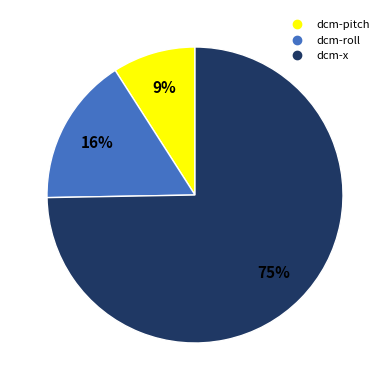

True or false: dcm-x accounts for 75% of the total.

True